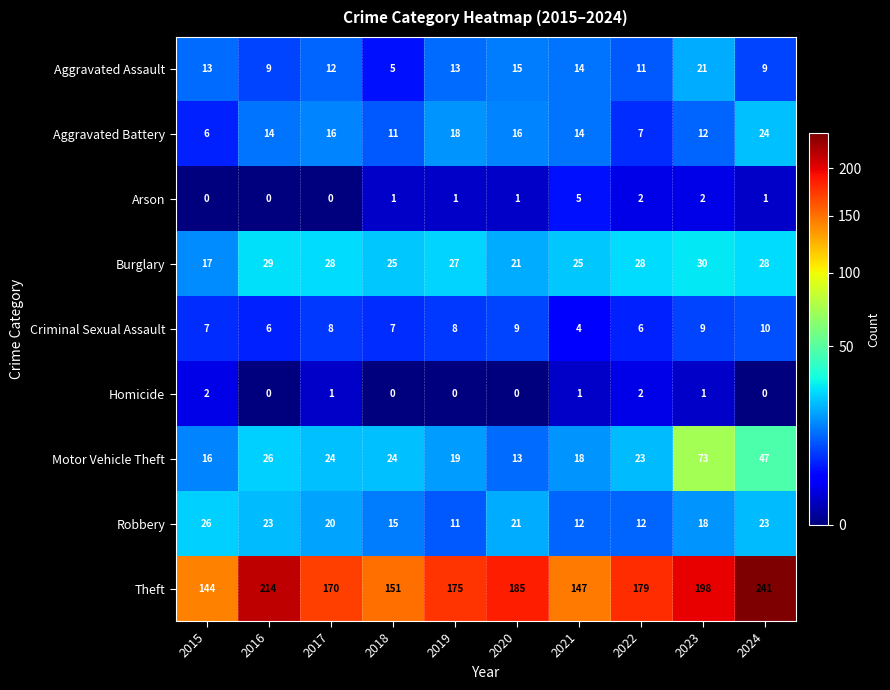

How many categories are shown in the chart?

10